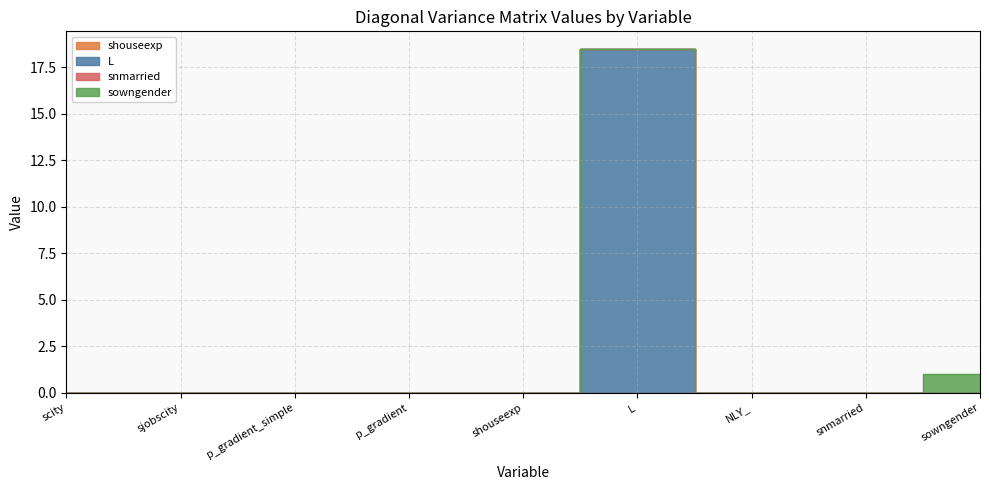

Where do sowngender and snmarried first cross each other?

snmarried and sowngender